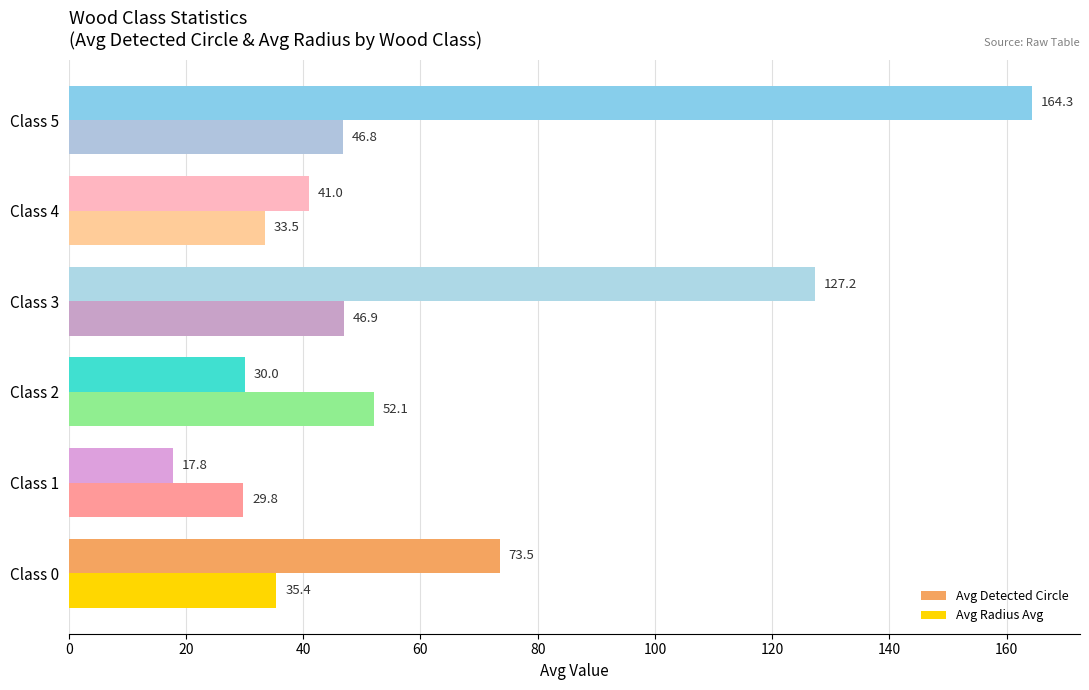

What is the spread (max minus min) of values at Class 2?

22.1